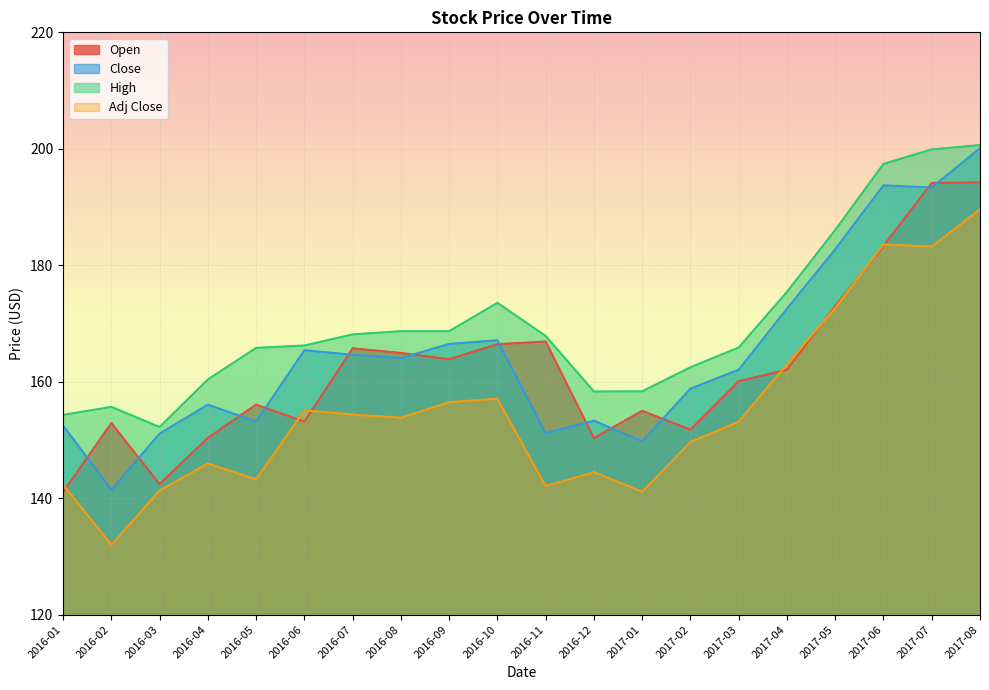

True or false: High and Open intersect in this chart.

False